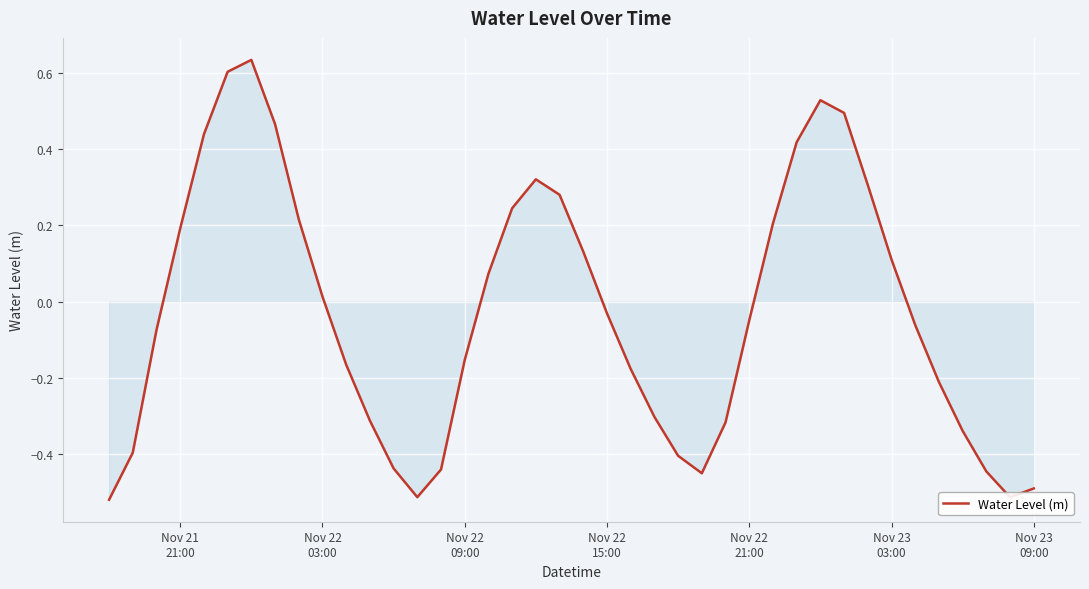

What is the difference between the maximum and minimum values?

1.2